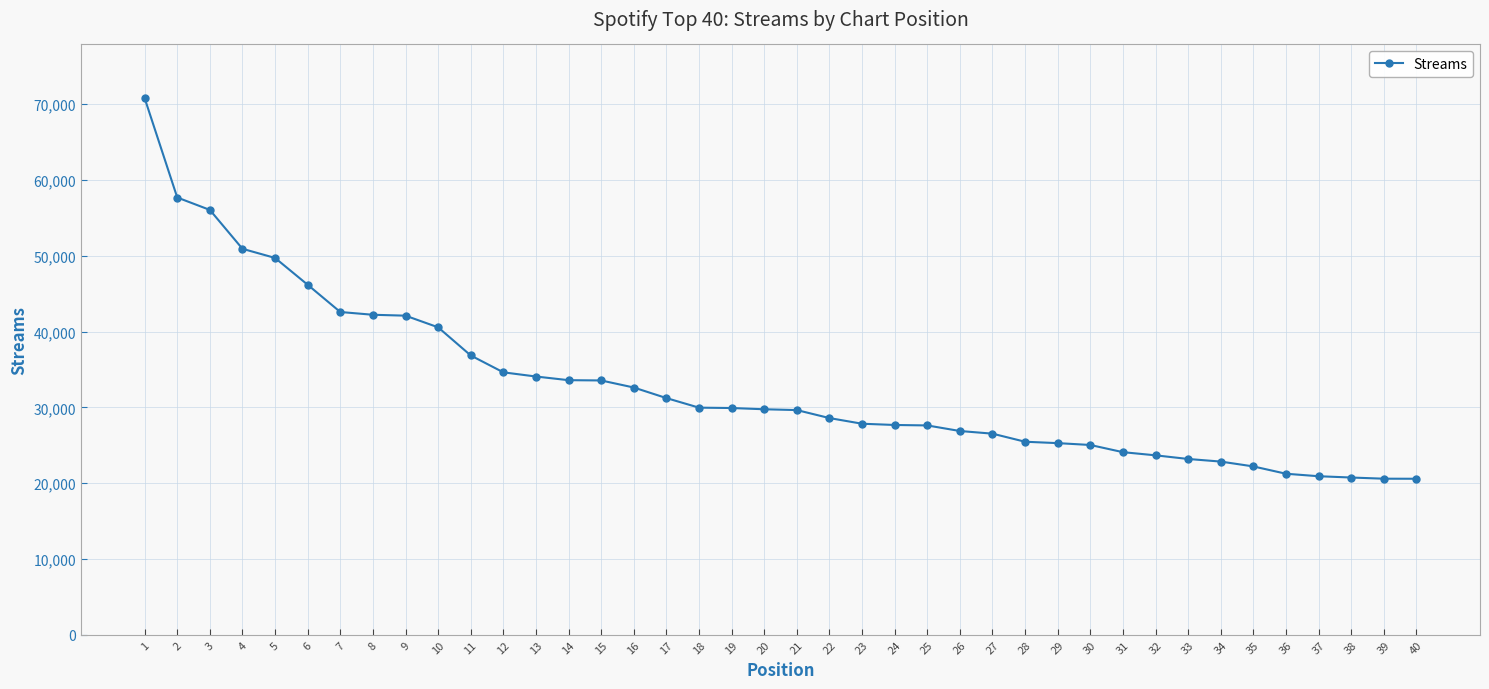

Does the chart display data point markers on the line(s)?

Yes